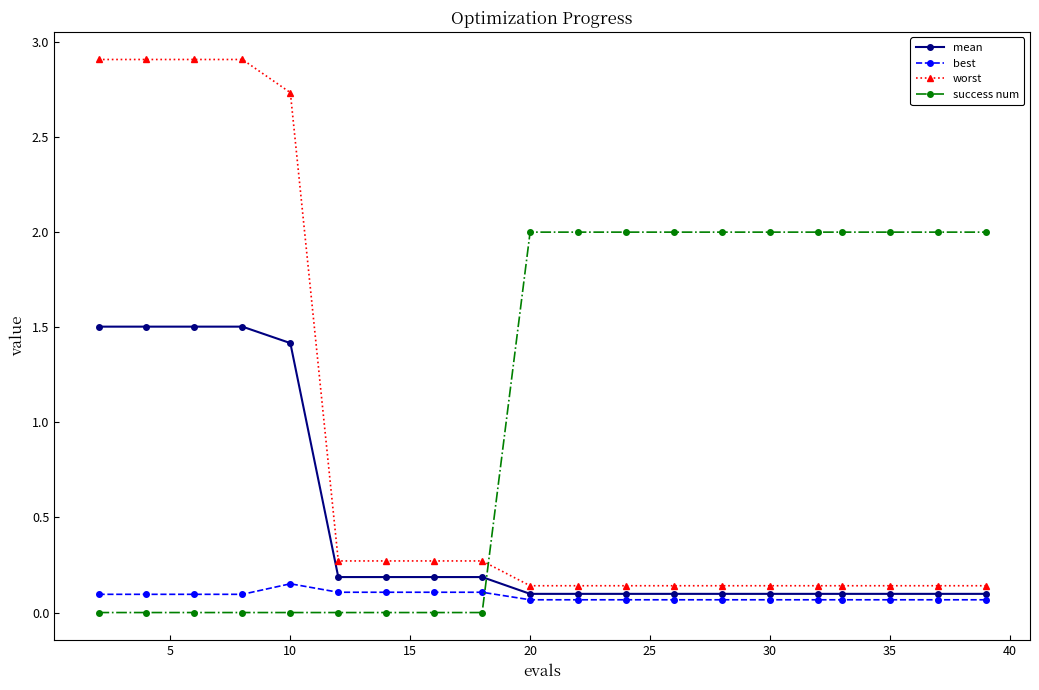

How many times do success num and mean cross each other?

1